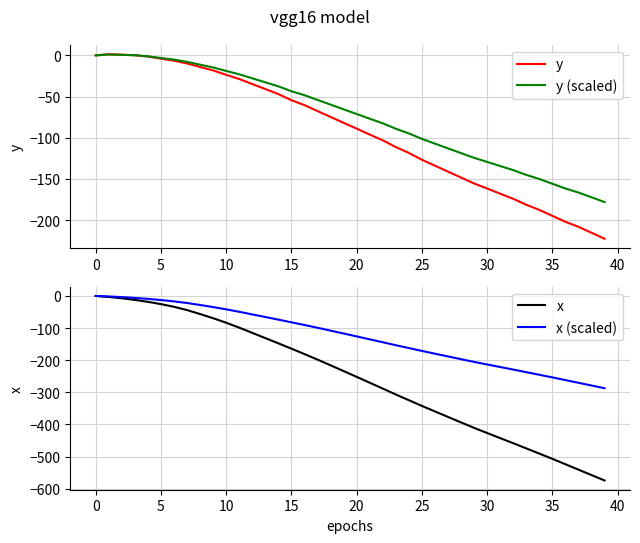

True or false: x (scaled) and x cross at least once.

False